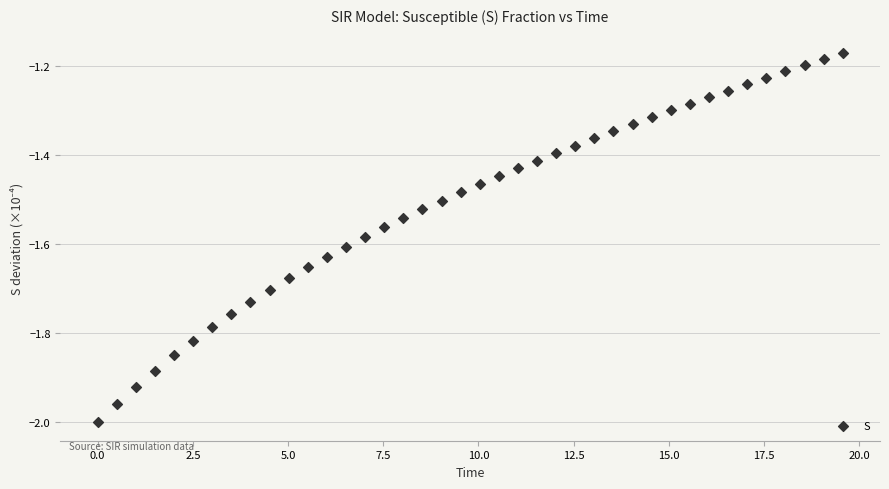

What is the range of X values (max minus min)?

19.6